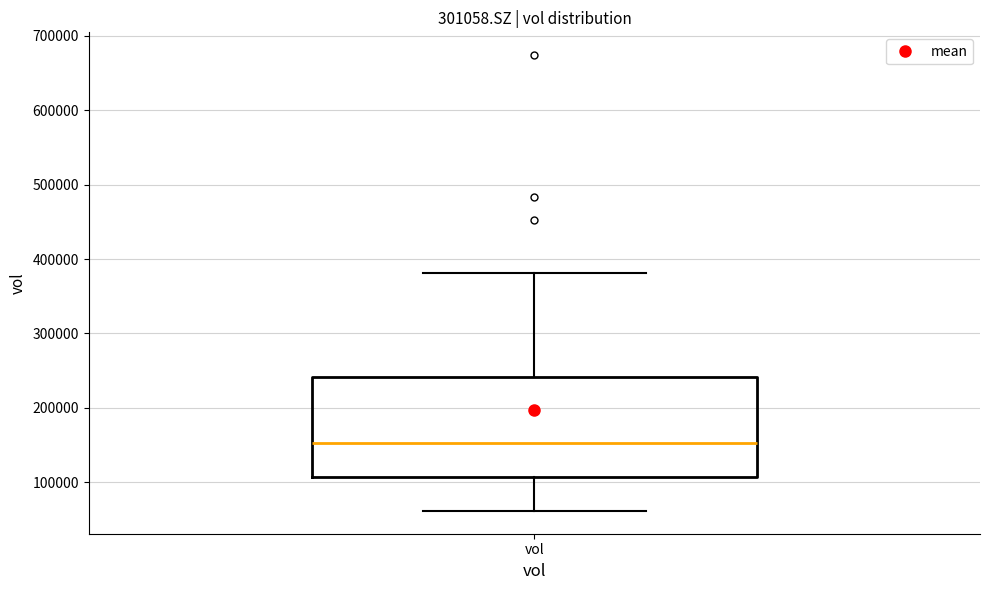

Read this box plot against the y-axis: the position of the median line, the range covered by the box, and the ends of both whiskers. The values are not printed on the chart, so give them approximately, as read against the axis.

median 150000, box 110000 to 240000, whiskers 60000 to 380000